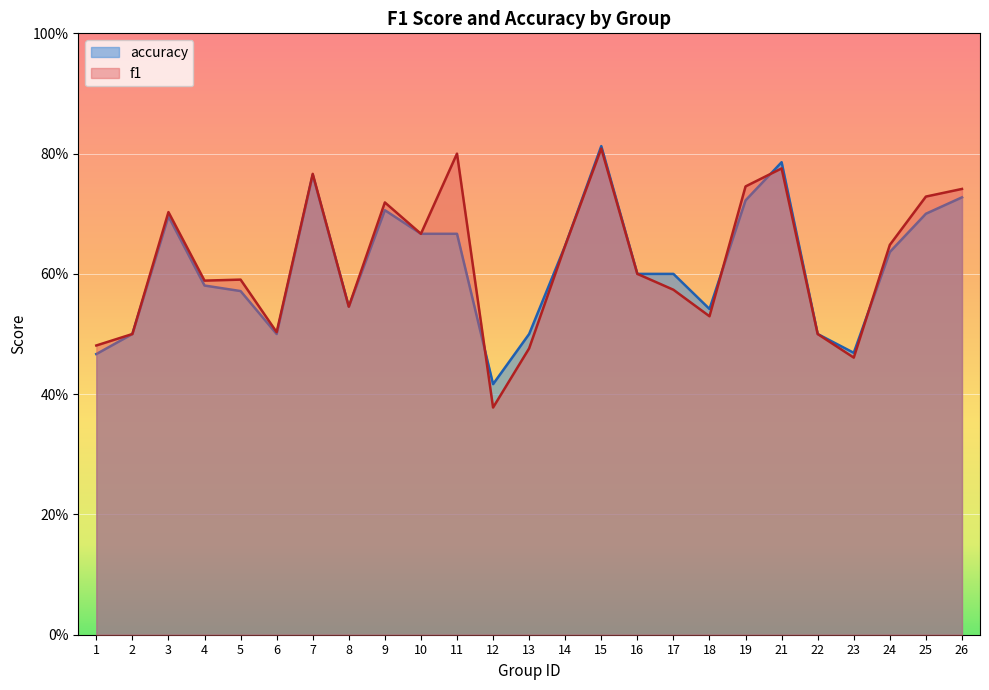

List the series in order of their overall mean, lowest first.

accuracy, f1